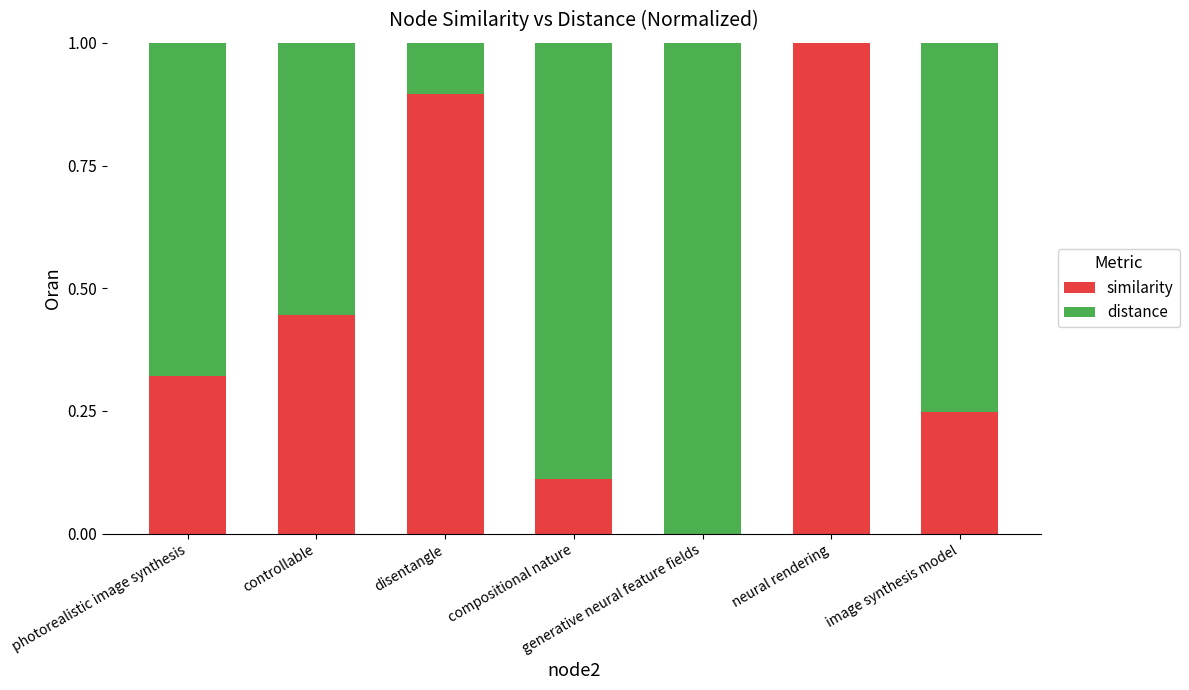

What are all the series names shown in the legend?

similarity, distance